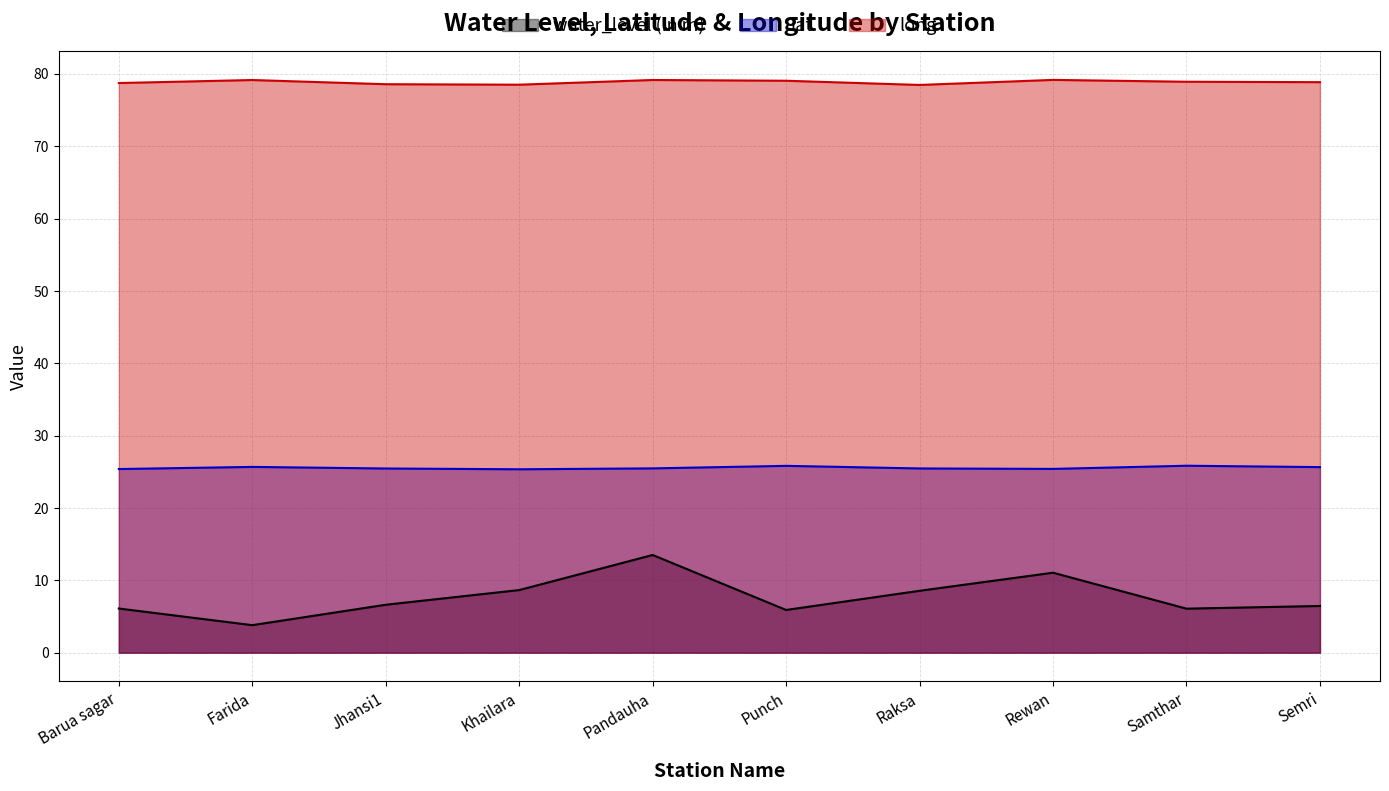

True or false: lat and water_level (in m) cross at least once.

False